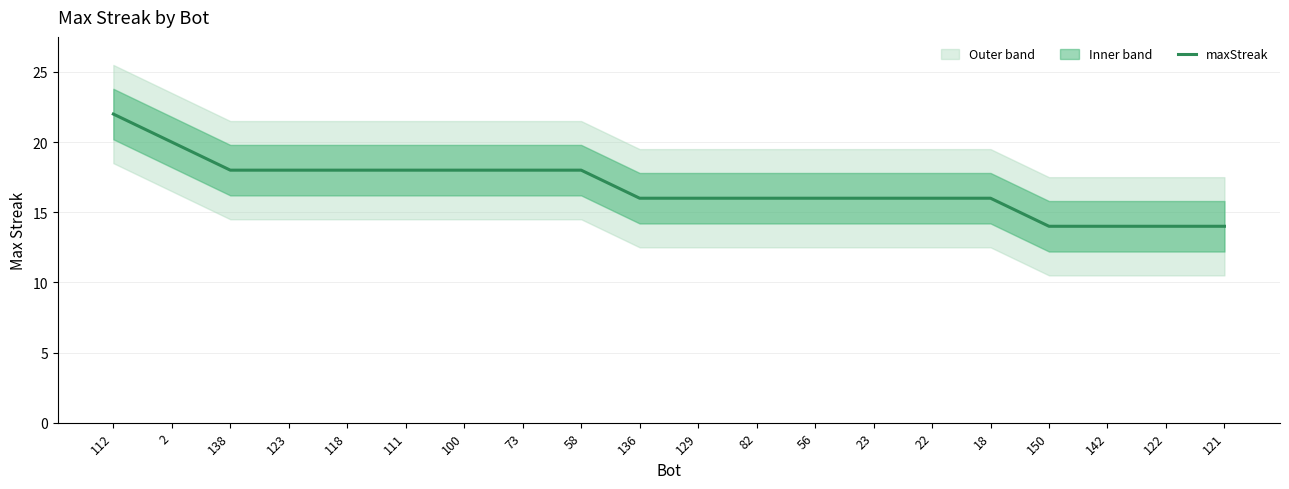

Rank the categories by value from lowest to highest.

150, 142, 122, 121, 136, 129, 82, 56, 23, 22, 18, 138, 123, 118, 111, 100, 73, 58, 2, 112